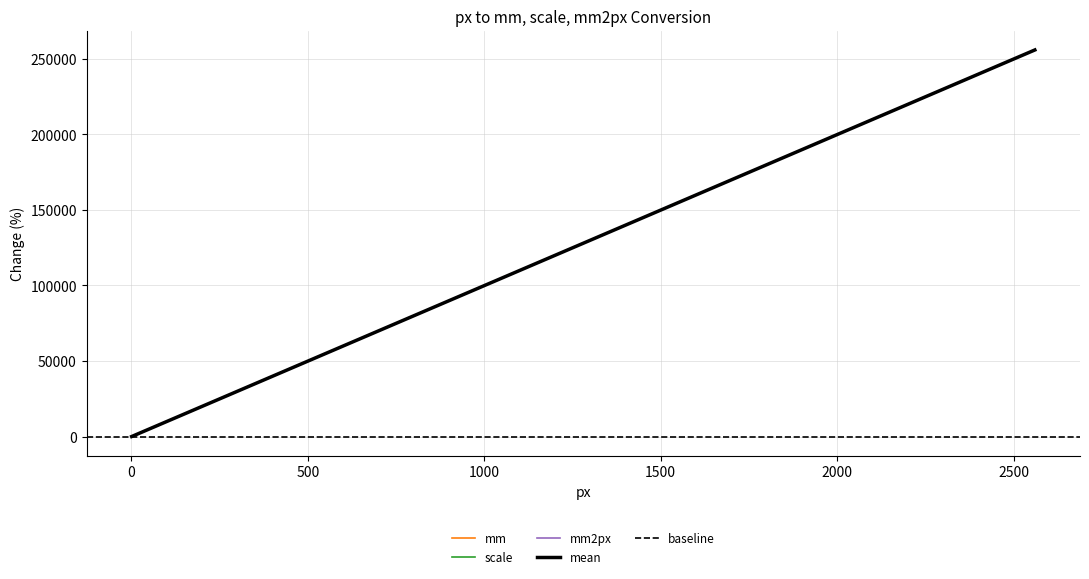

Does the chart display data point markers on the line(s)?

No